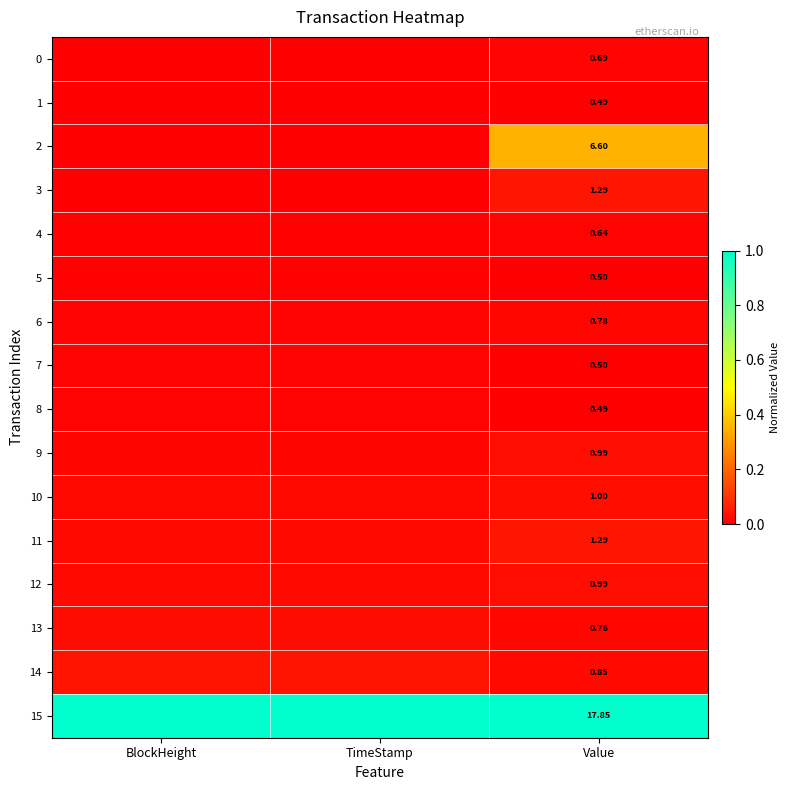

What is the difference between the highest and lowest values at Value?

17.4